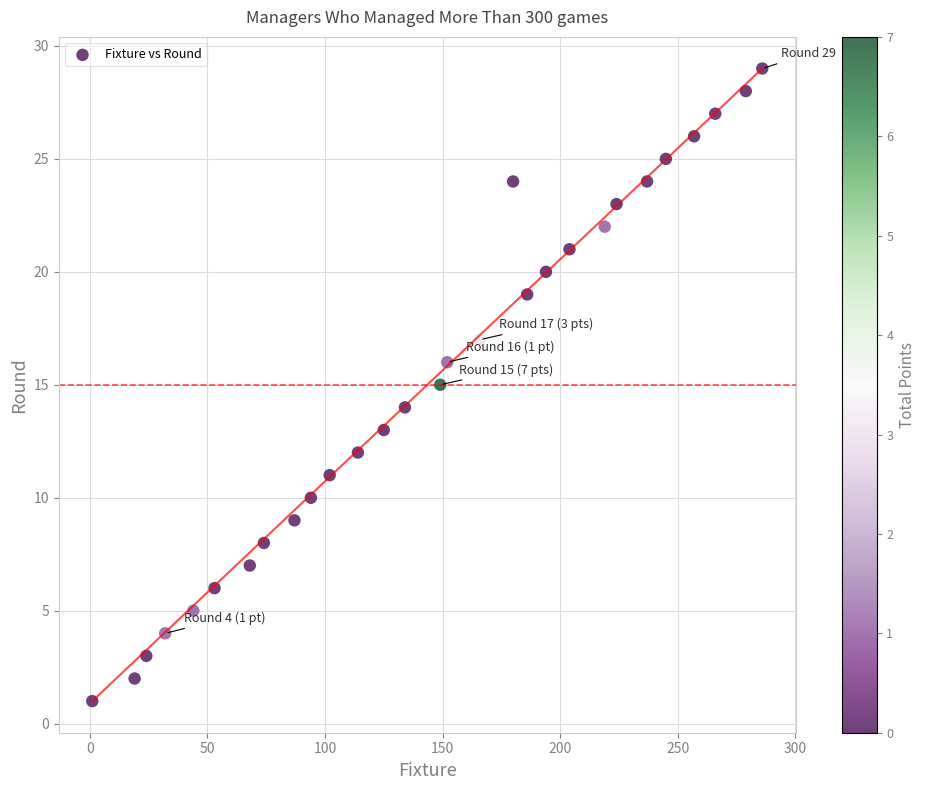

What is the range of X values (max minus min)?

285